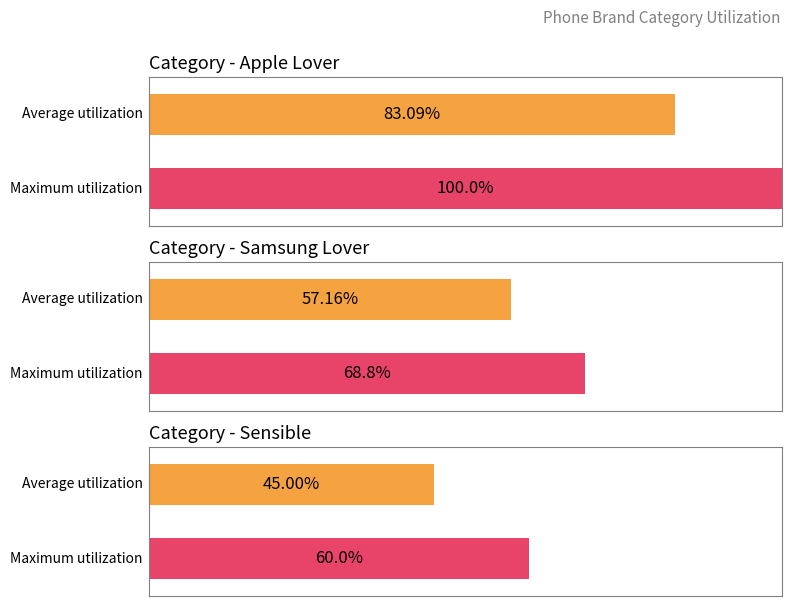

Is the value of Apple Lover at 3 greater than the value of Samsung Lover at 3?

No